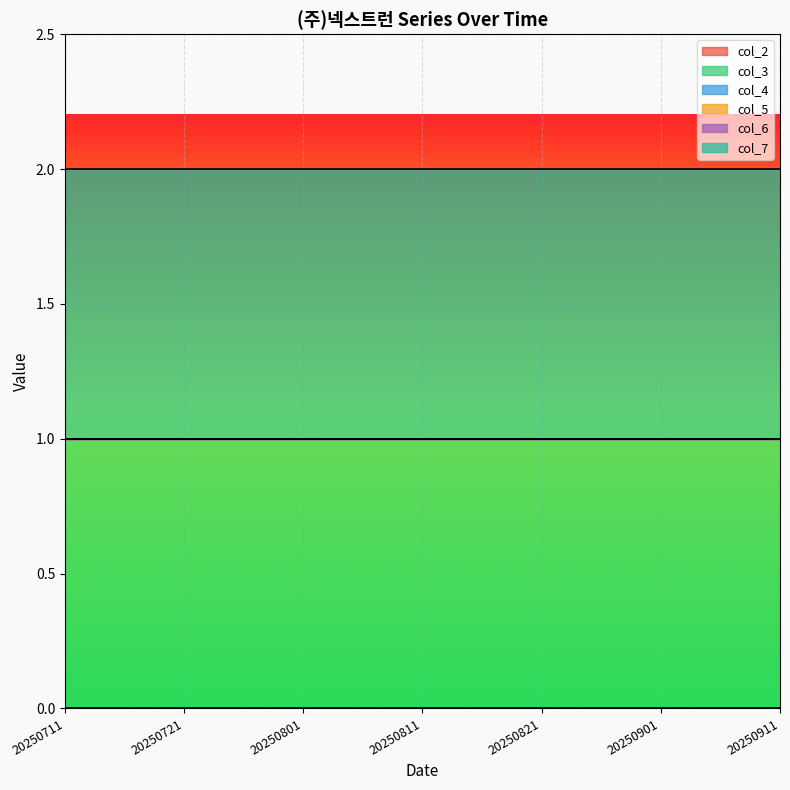

List the series in order of their peak value, highest first.

col_3, col_7, col_2, col_4, col_5, col_6